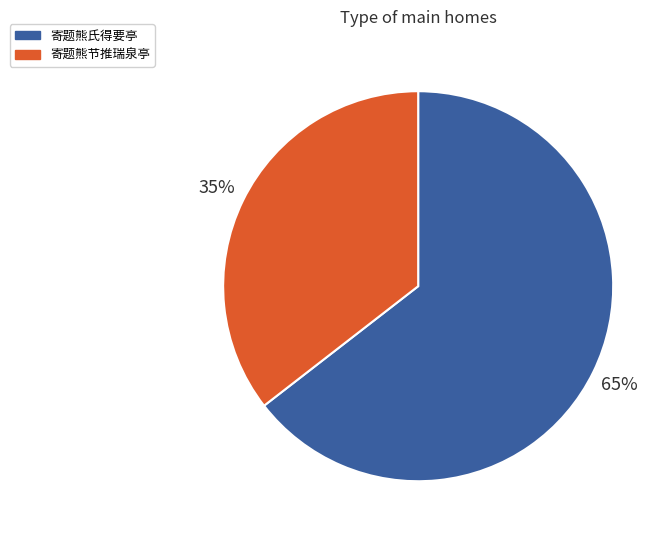

Rank the categories by value from highest to lowest.

寄题熊氏得要亭, 寄题熊节推瑞泉亭